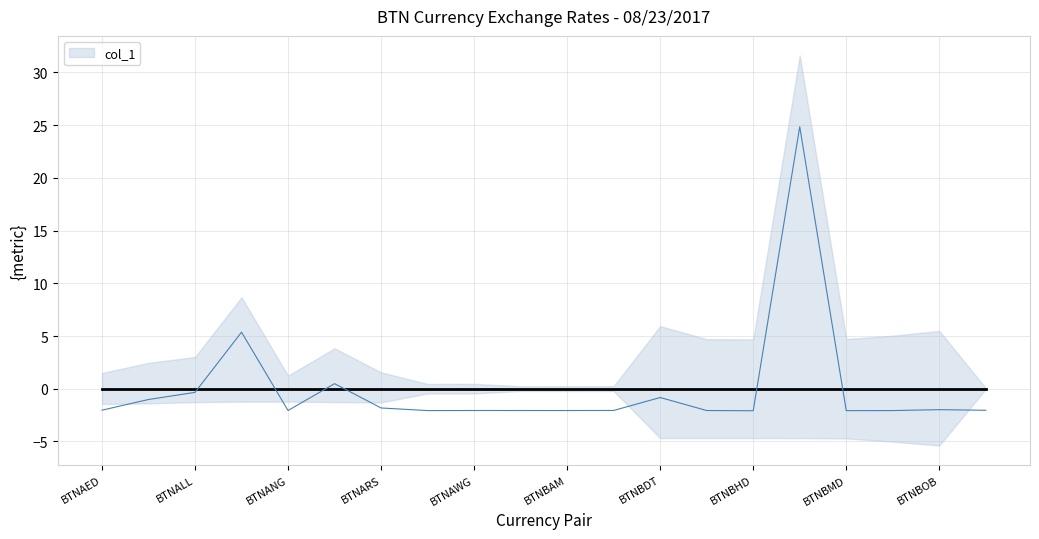

Reading left to right, transcribe all the data shown in this chart.

-2.0	-1.0	-0.3	5.4	-2.1	0.5	-1.8	-2.1	-2.1	-2.1	-2.1	-2.1	-0.8	-2.1	-2.1	24.9	-2.1	-2.1	-2.0	-2.0